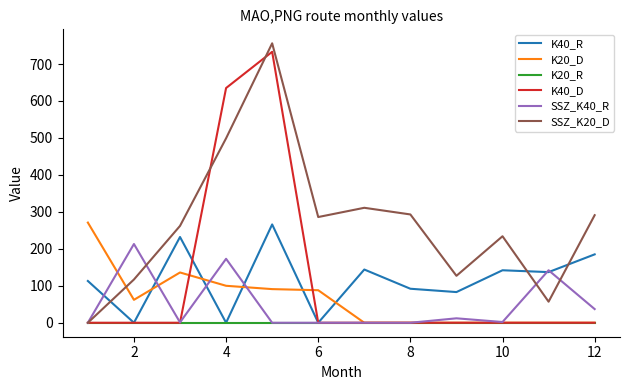

Which series has the largest total across all categories?

SSZ_K20_D